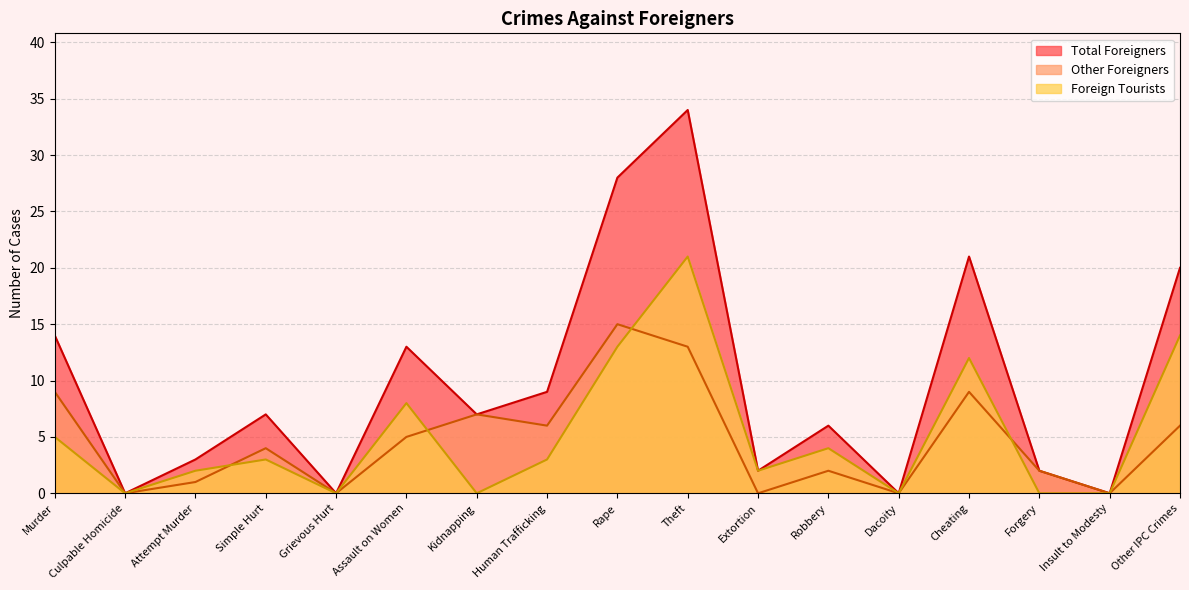

Where is the first local minimum for Total Foreigners?

Culpable Homicide